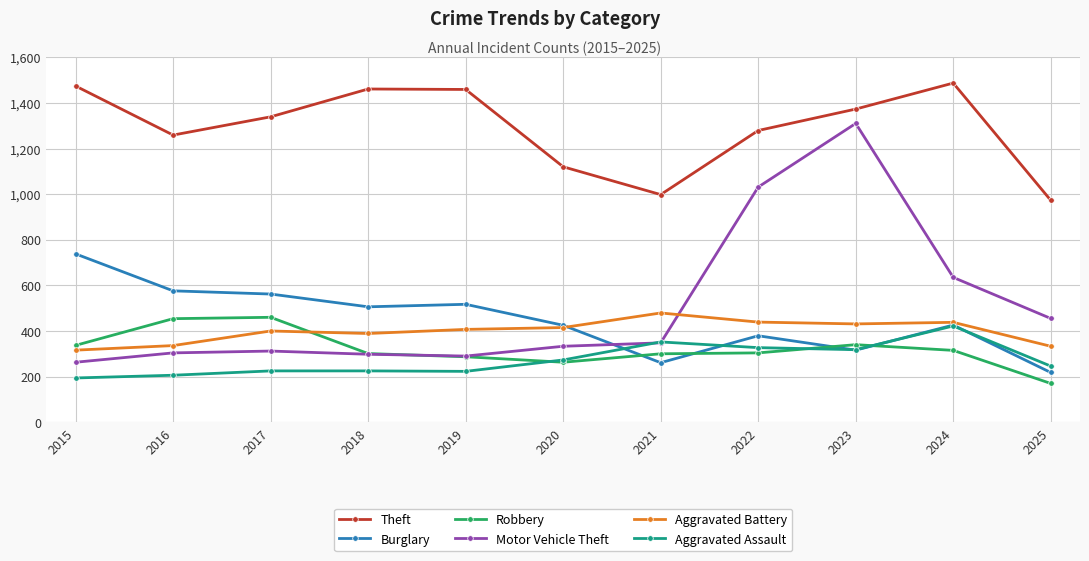

True or false: Motor Vehicle Theft has more than 0 points higher than both neighbors.

True